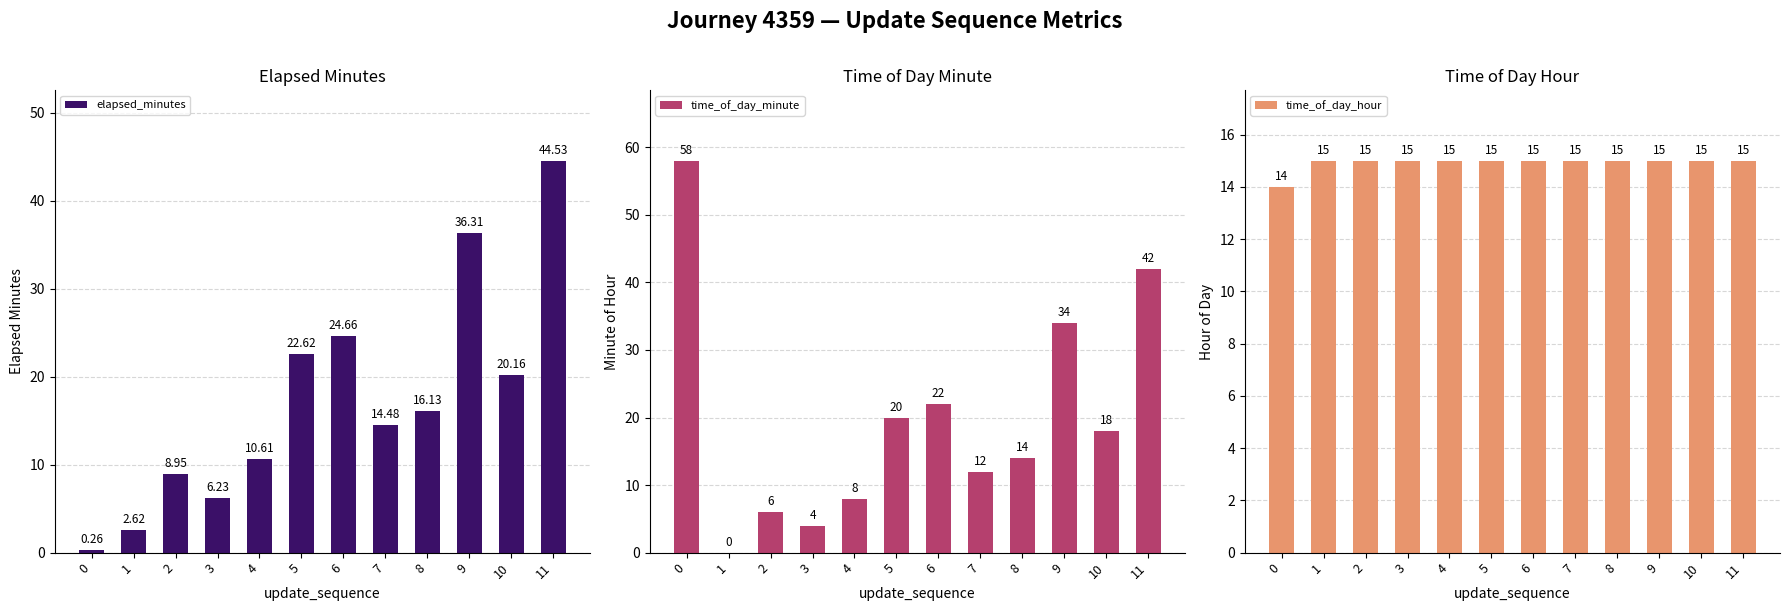

What are all the series names shown in the legend?

elapsed_minutes, time_of_day_minute, time_of_day_hour